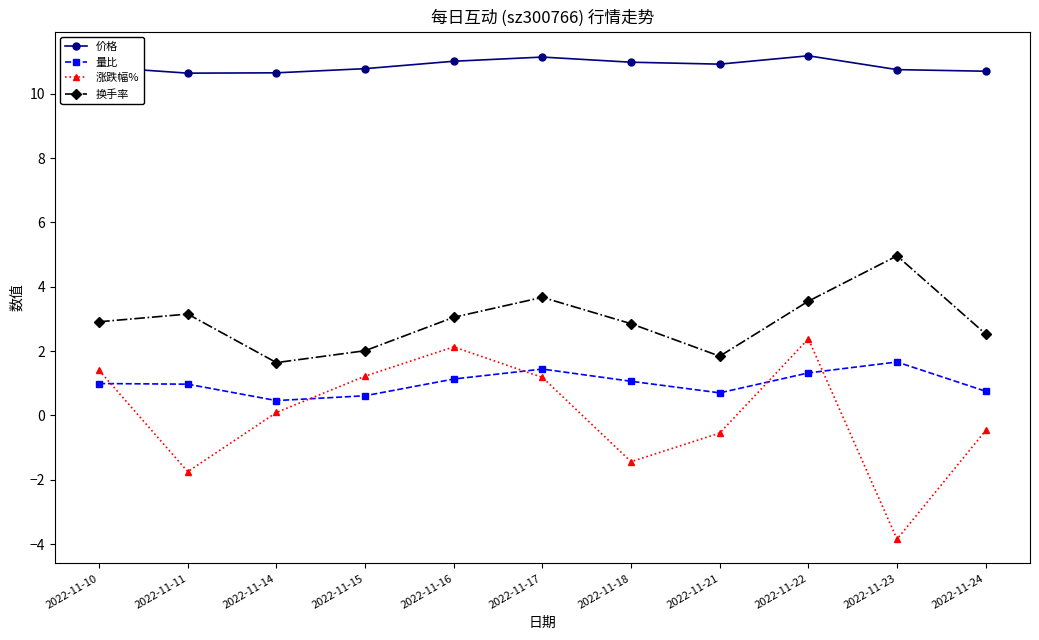

Count the number of categories in the chart.

11